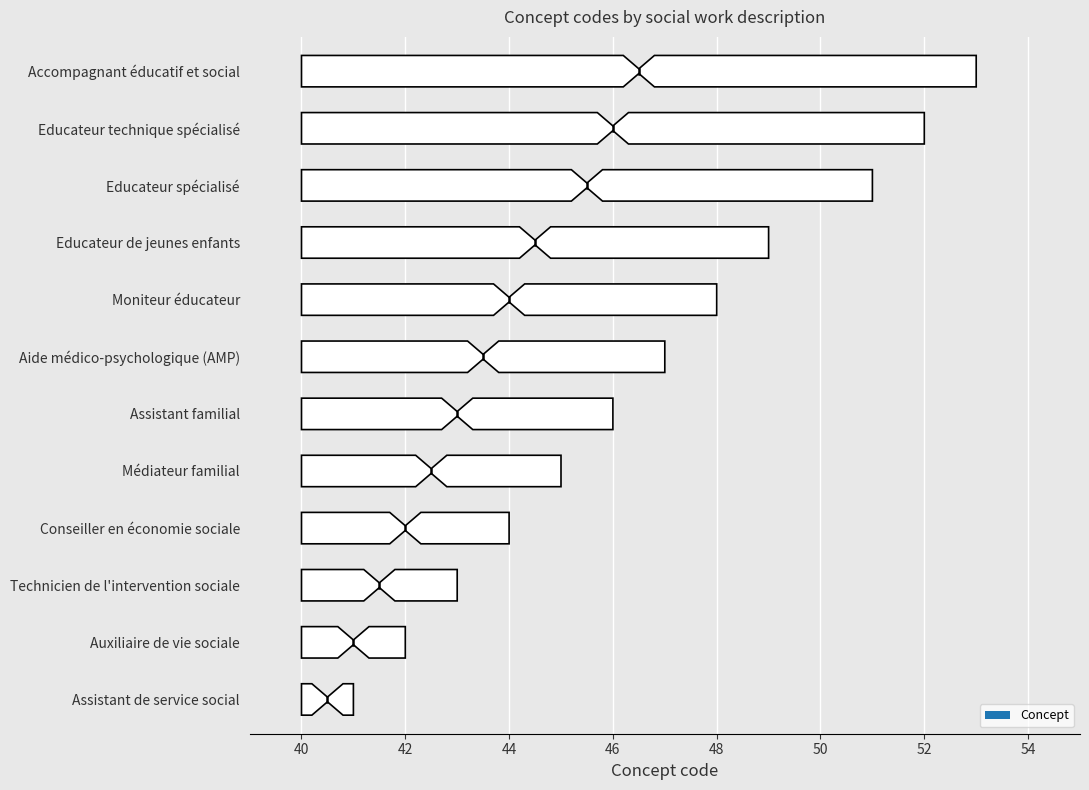

How many data points does each series have?

12